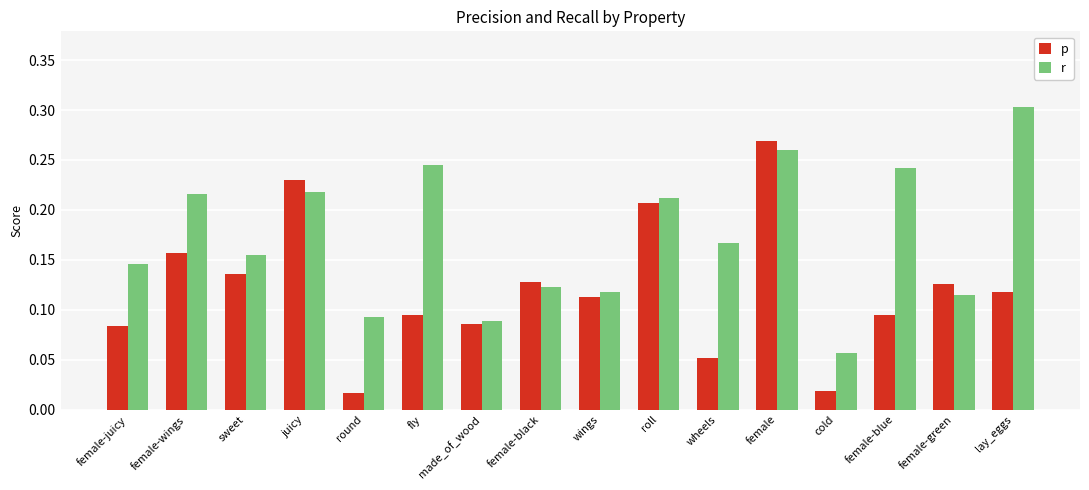

Which label corresponds to the largest value in the chart?

lay_eggs